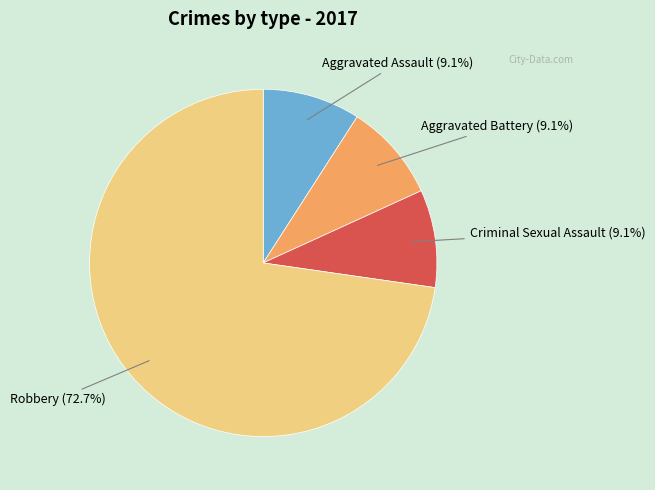

Does any single category account for the majority?

Yes